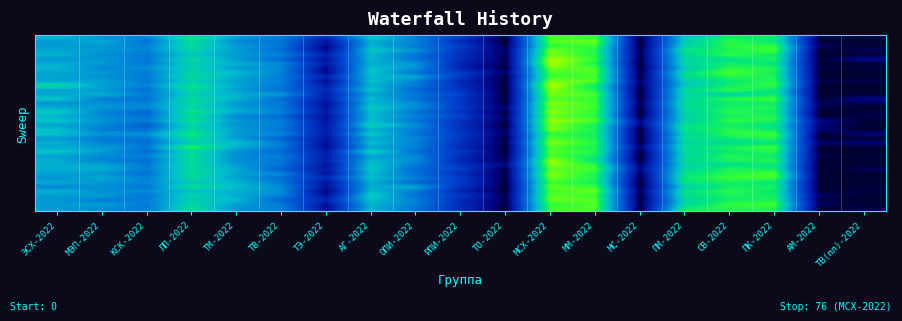

What is the total value across all series at ПМ-2022?

2388.8